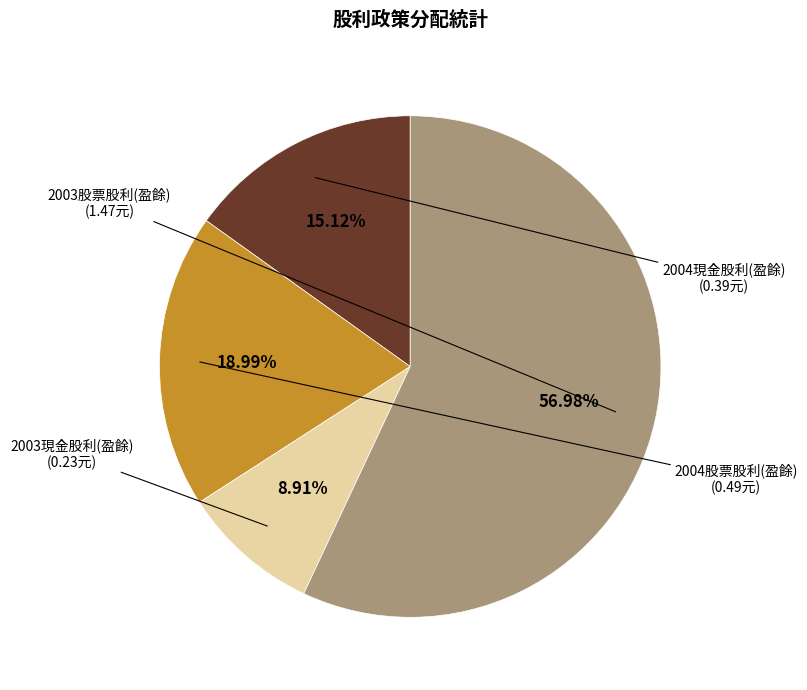

Does any single category account for the majority?

Yes